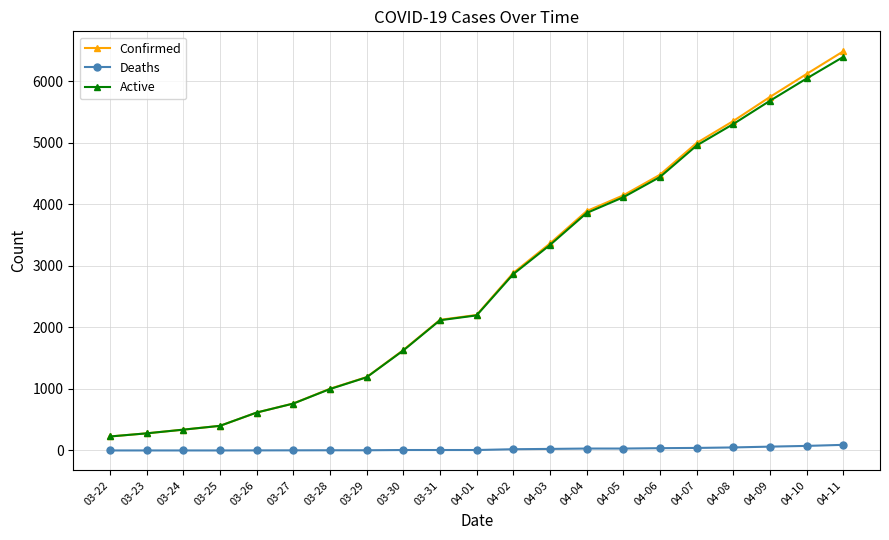

How many values in the Active series are below 2195?

10